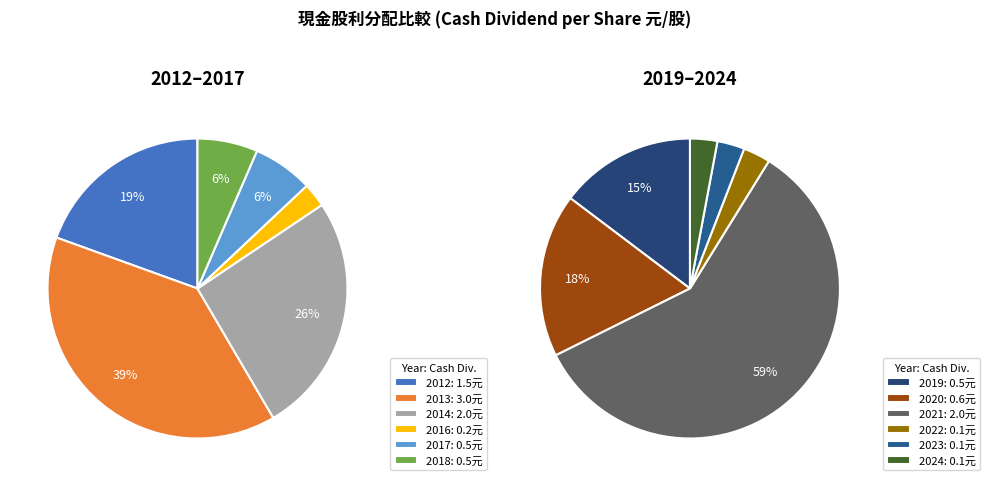

Is the sum of 2016 and 2019 greater than half?

No